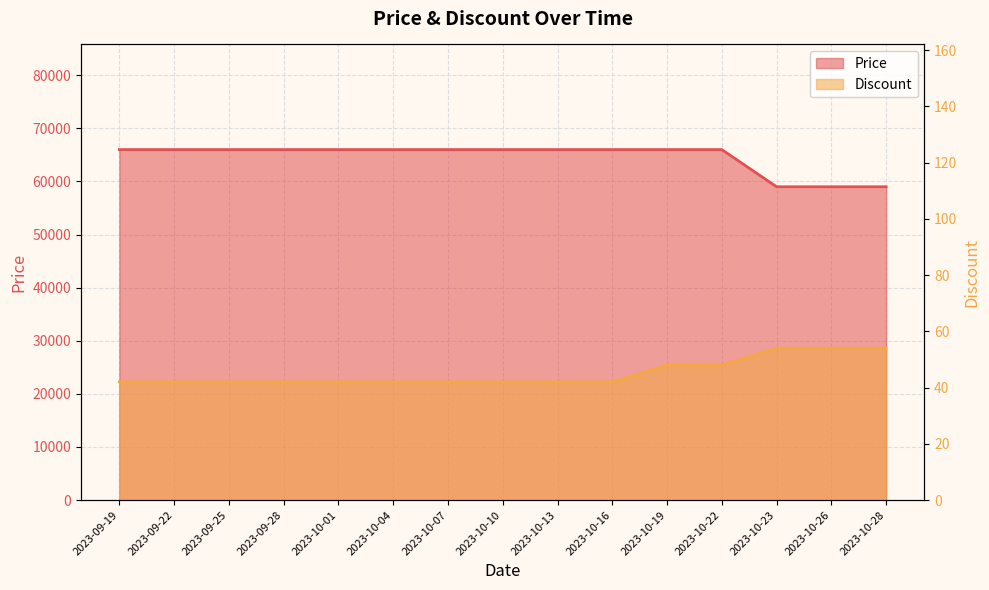

Reading left to right, list all the values displayed in this chart.

Price: 66000	66000	66000	66000	66000	66000	66000	66000	66000	66000	66000	66000	59000	59000	59000
Discount: 42	42	42	42	42	42	42	42	42	42	48	48	54	54	54